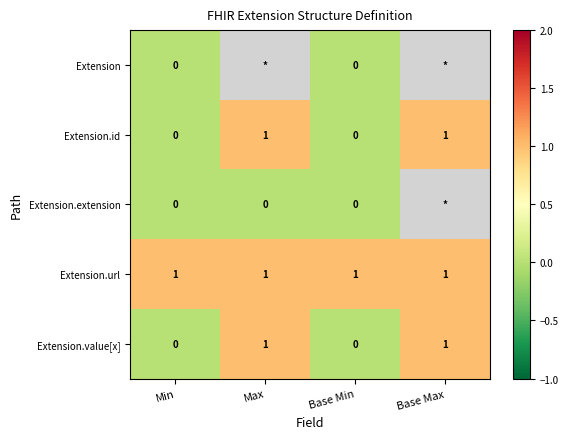

What is the total value across all series at Min?

1